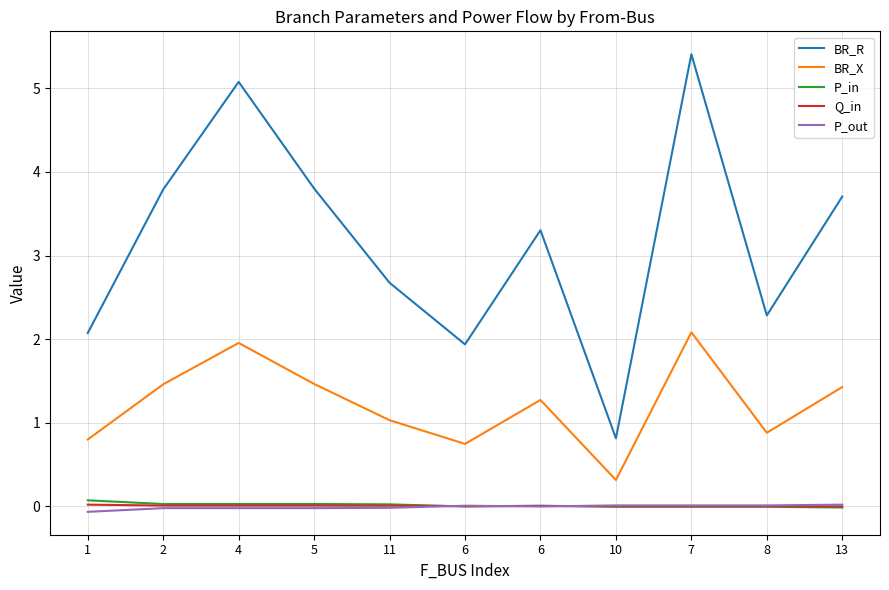

Is the value of BR_R at 11 greater than the value of P_out at 8?

Yes